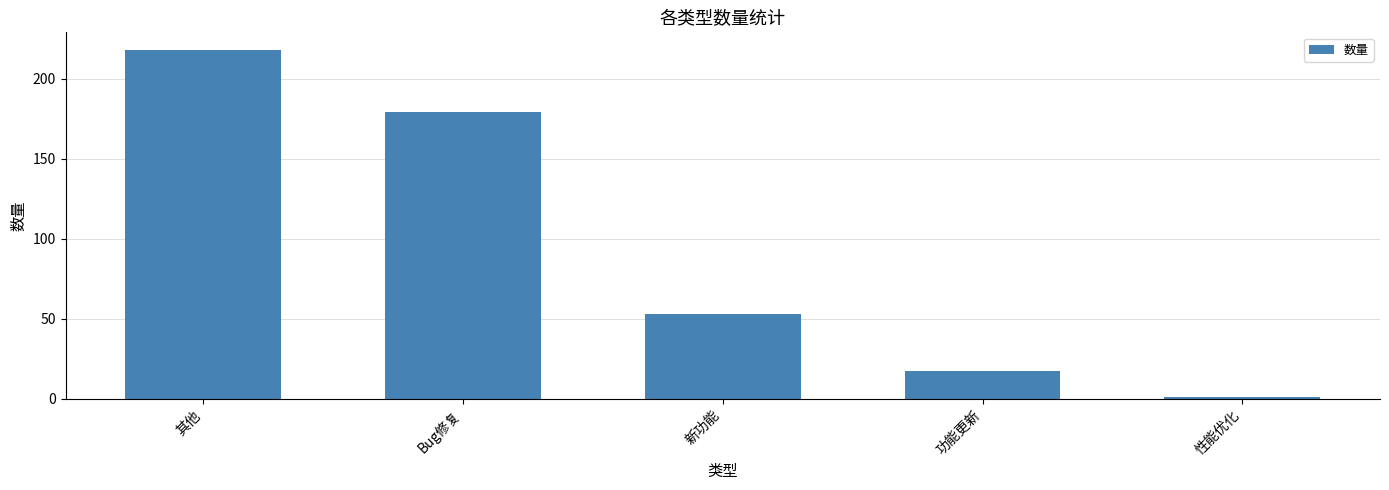

What is the ratio of the value at 新功能 to the value at 其他?

0.2